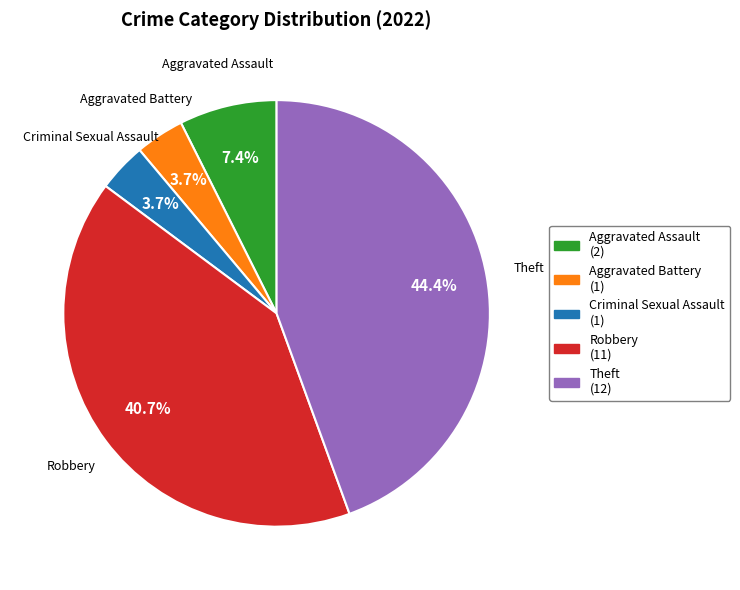

Is there a majority slice in this chart?

No